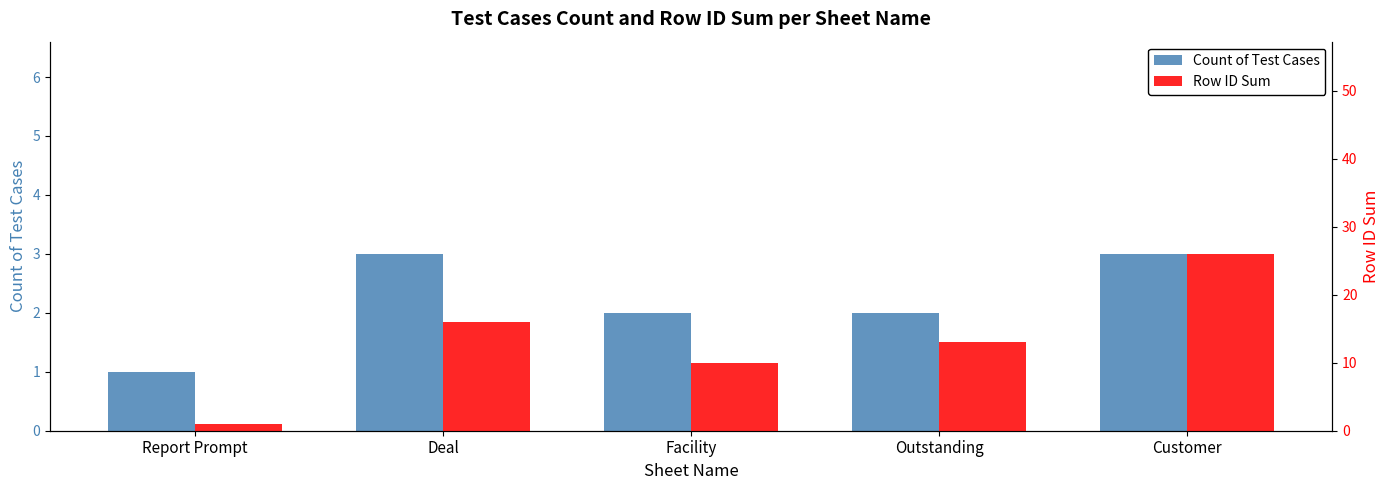

What is the sum of all Count of Test Cases values?

11